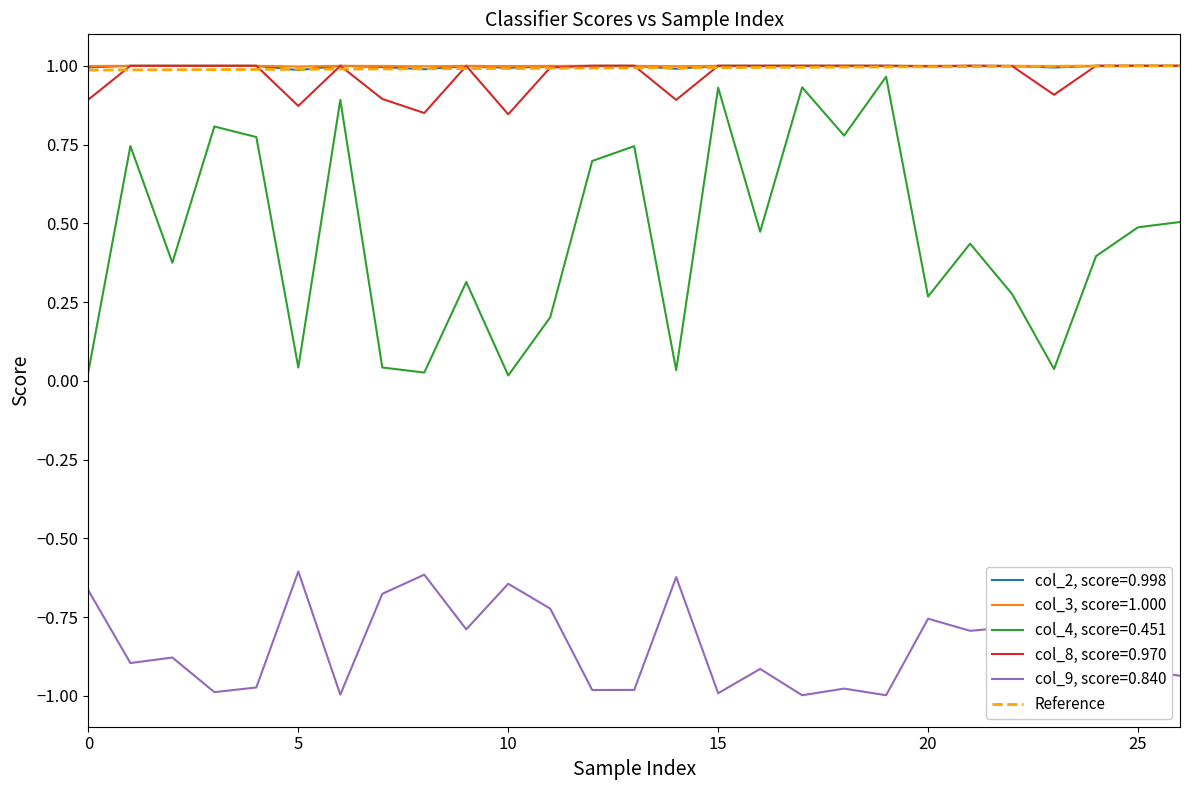

What is the sum of all values?

2.0